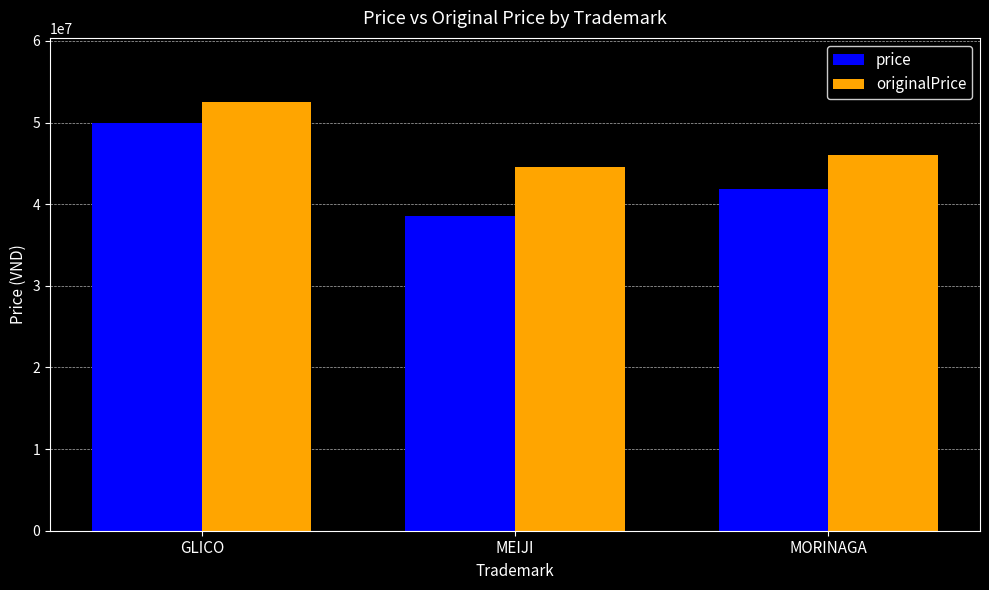

Are the bars horizontal?

No